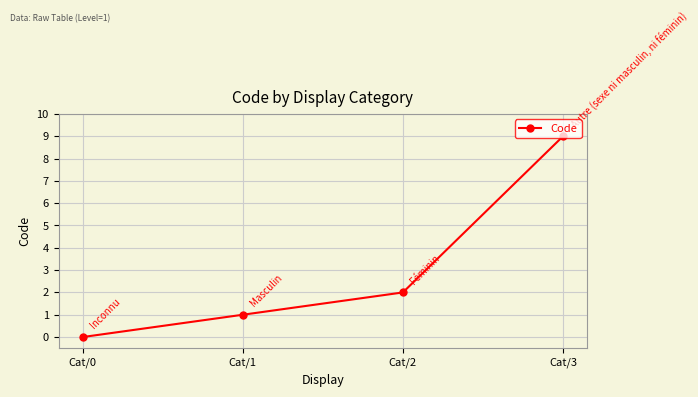

How many categories are shown in the chart?

4